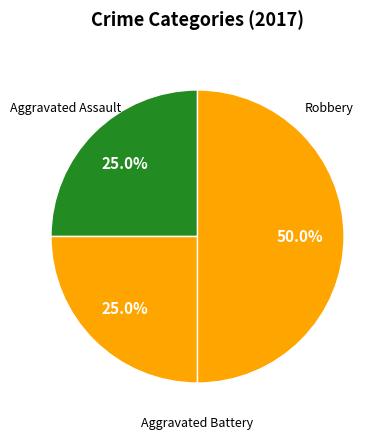

Does Aggravated Assault represent more than half of the total?

No